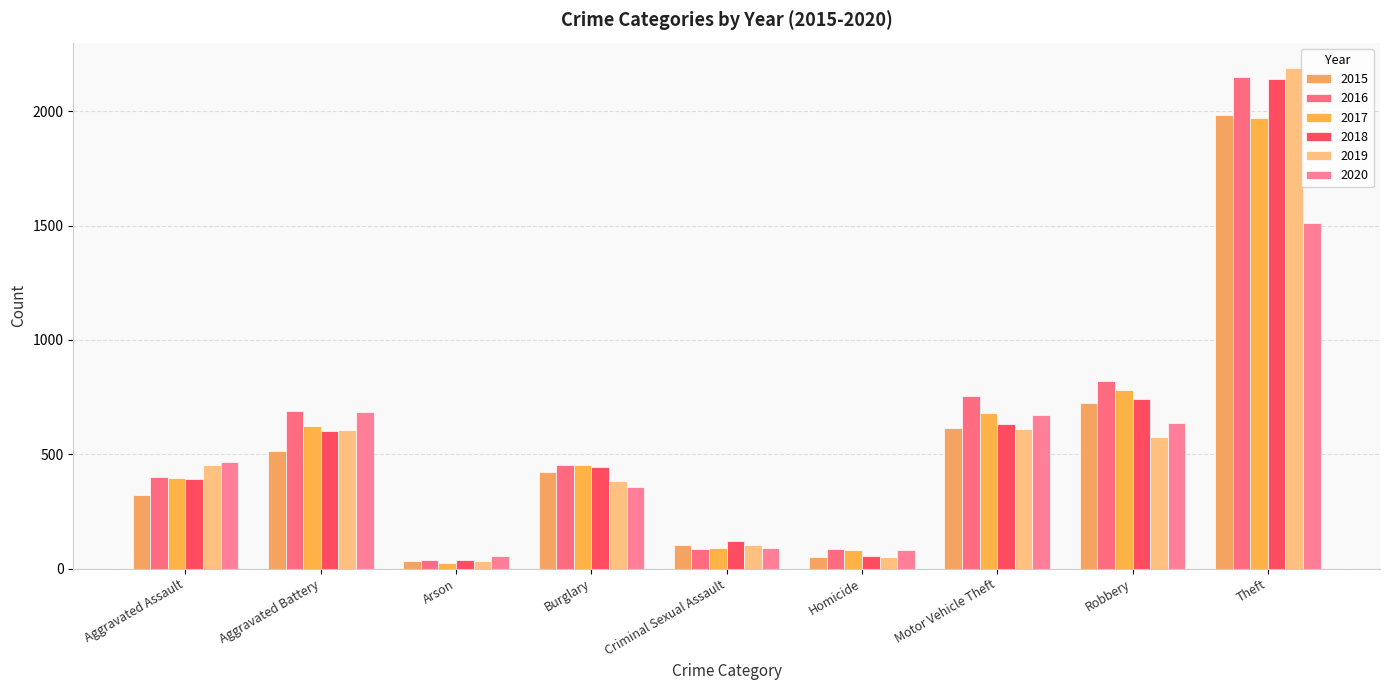

Is it true that 2016 equals 1311 at Robbery?

False